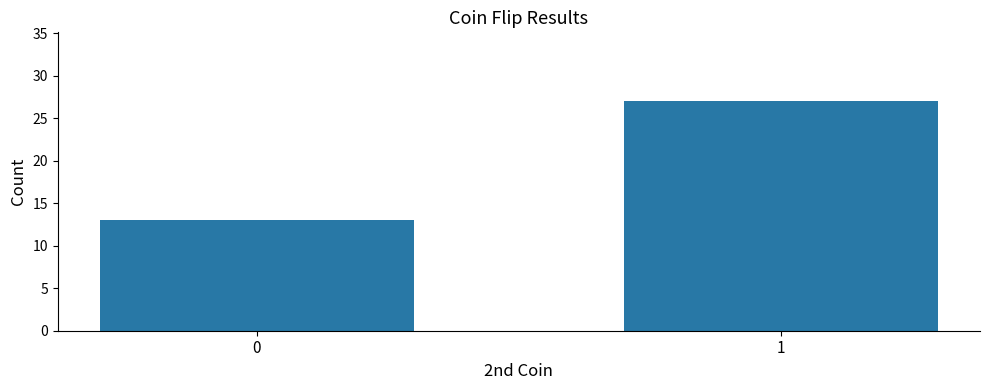

What is the sum of all values?

40